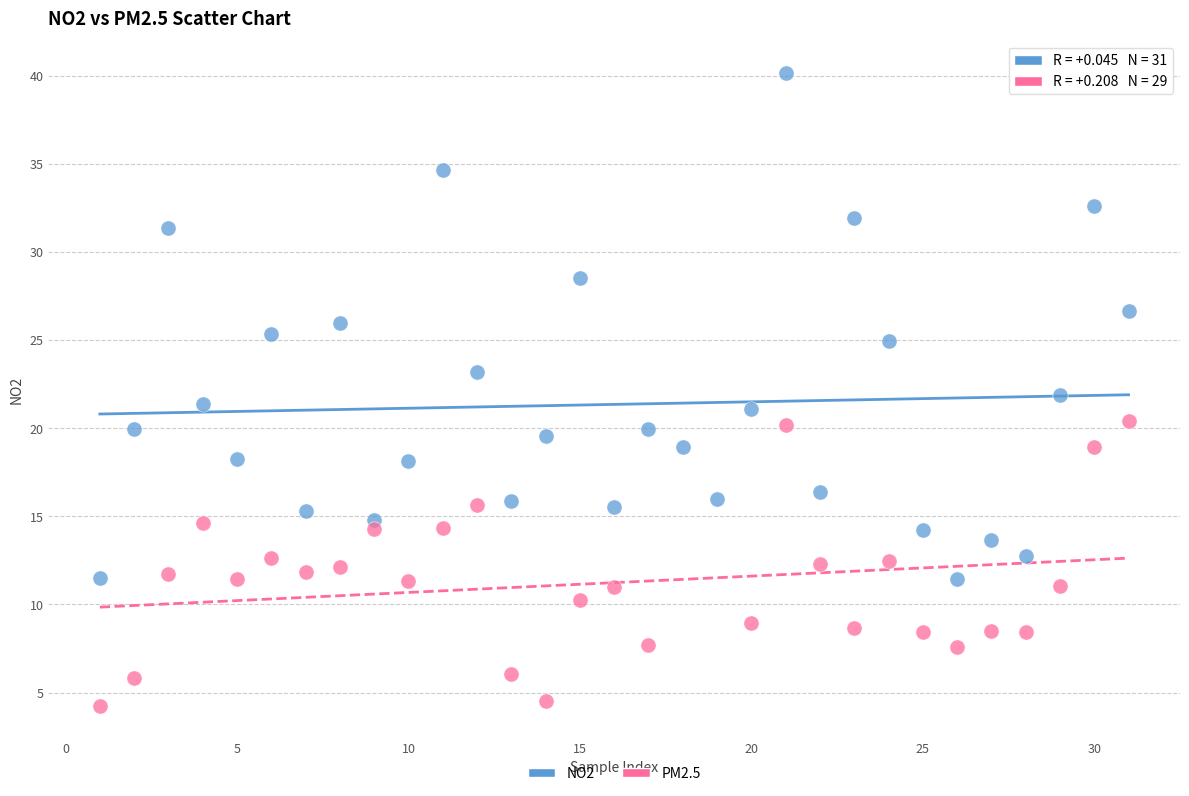

Which series reaches the minimum Y coordinate?

PM2.5